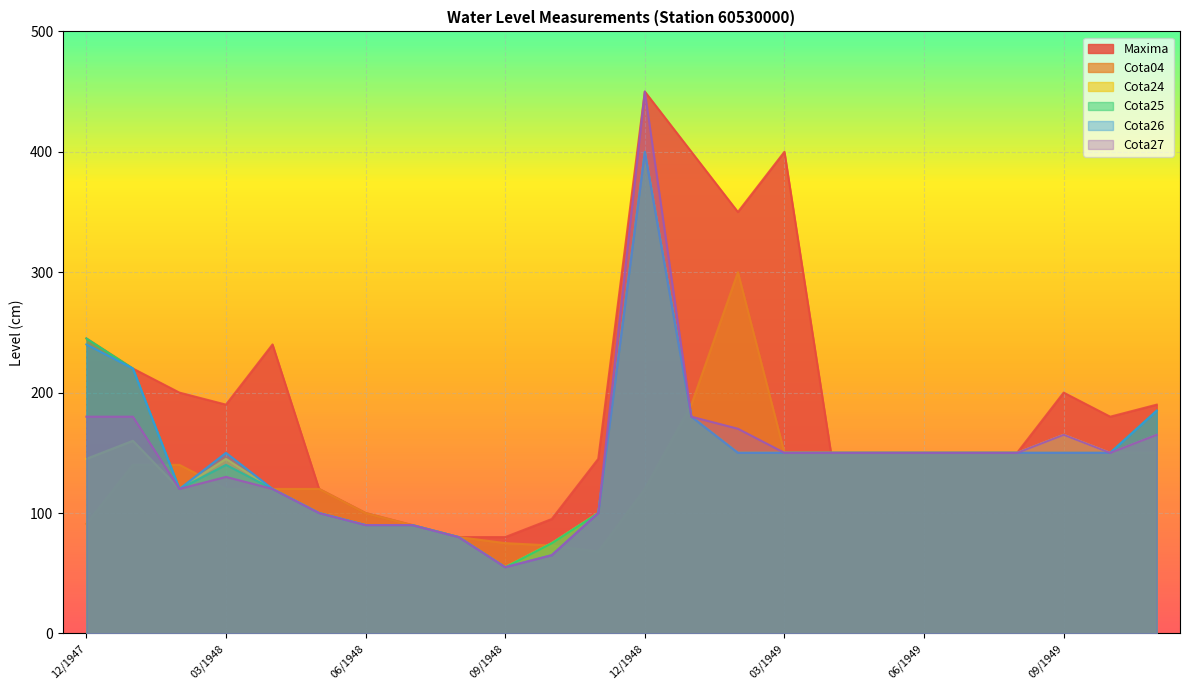

In Maxima, how many points are lower than both neighbors (excluding endpoints)?

3